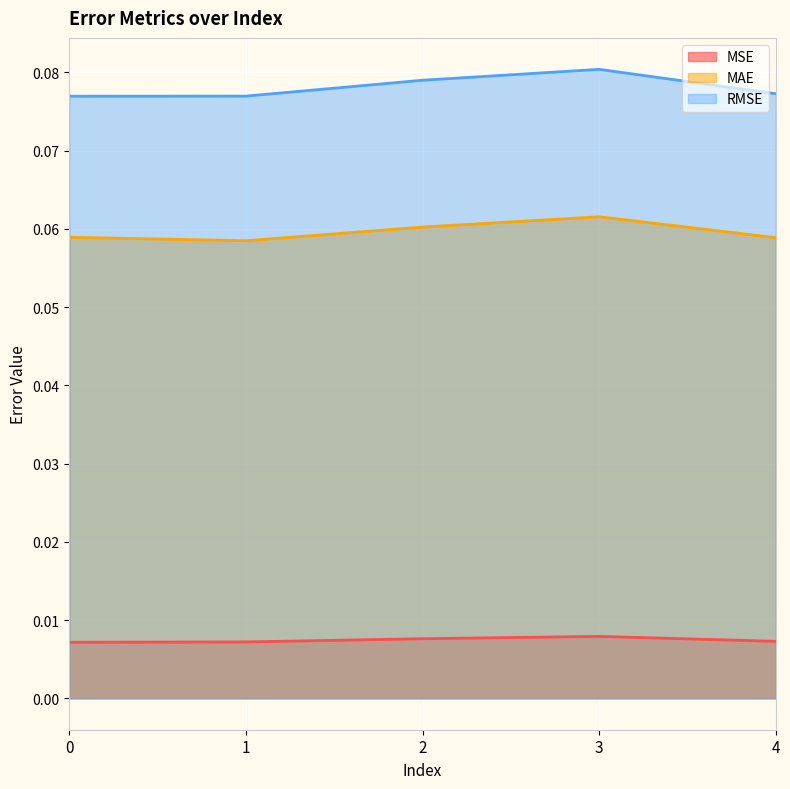

The MAE series shows 0.1 at 4. True or false?

True